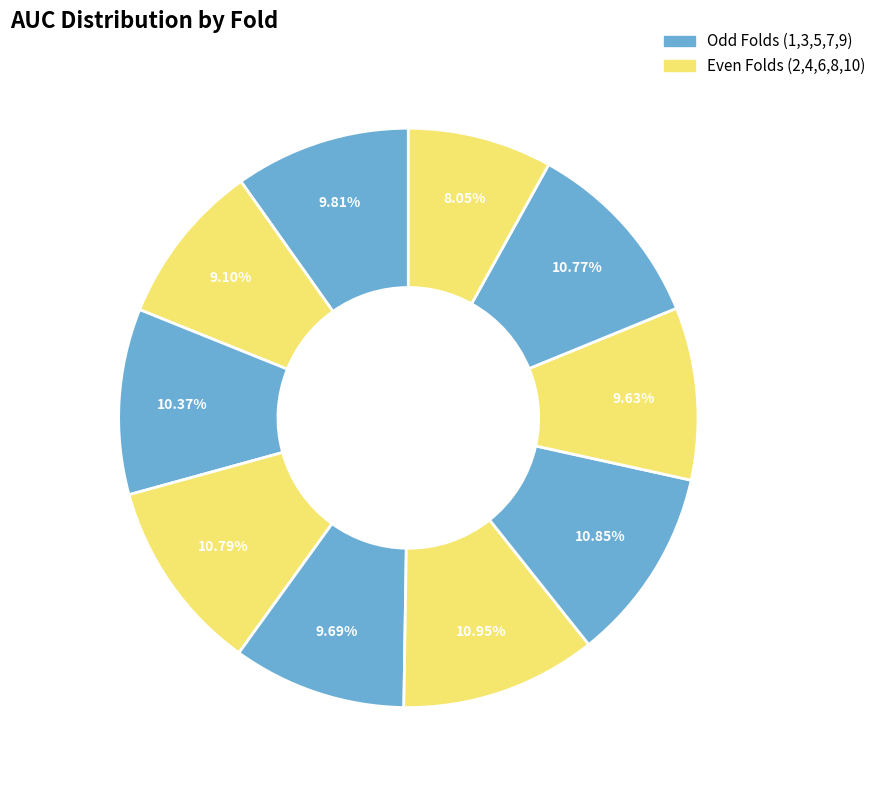

Which category has the biggest portion of the pie?

6